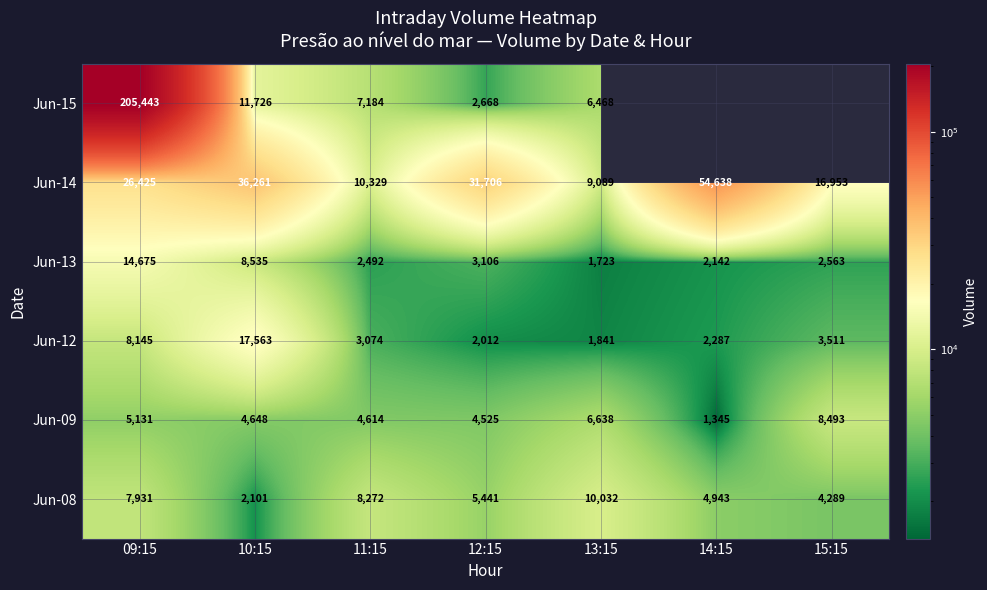

What is the difference between the maximum and minimum values in the Jun-12 series?

15722